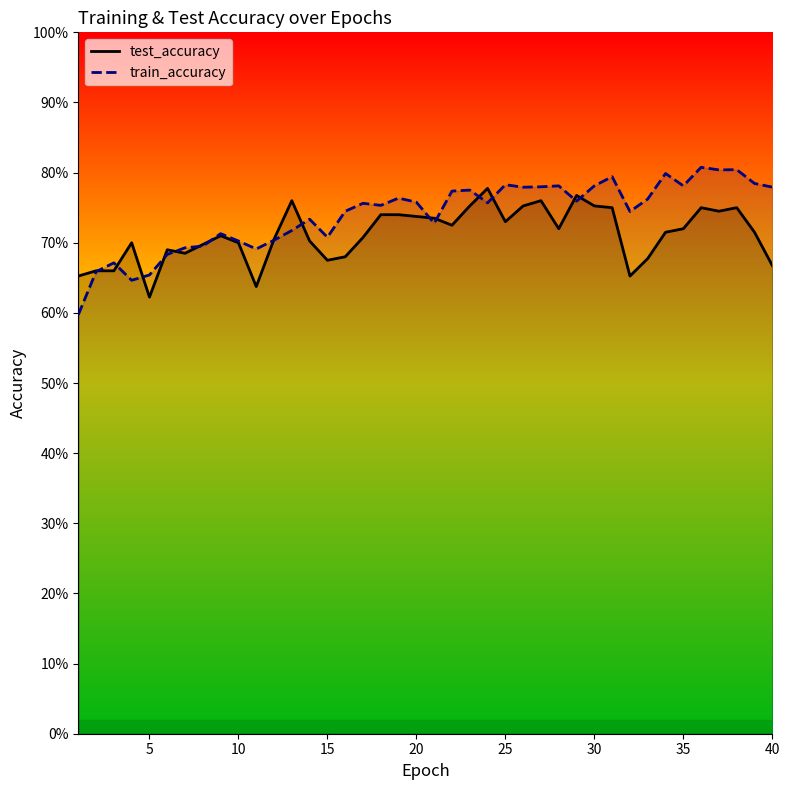

How many lines are shown in the chart?

2